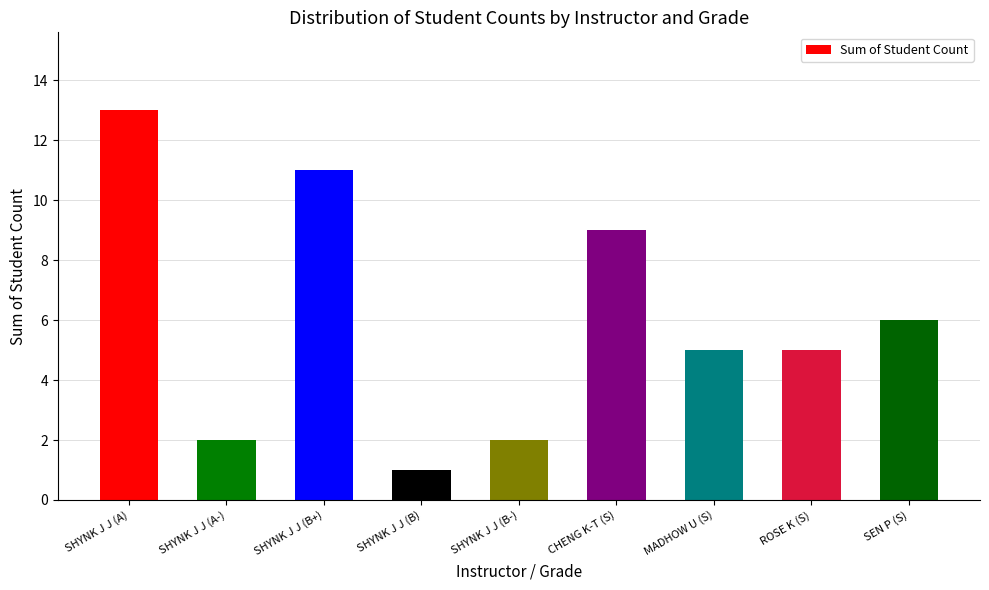

Approximately how many times larger is the value at CHENG K-T (S) compared to MADHOW U (S)?

1.8